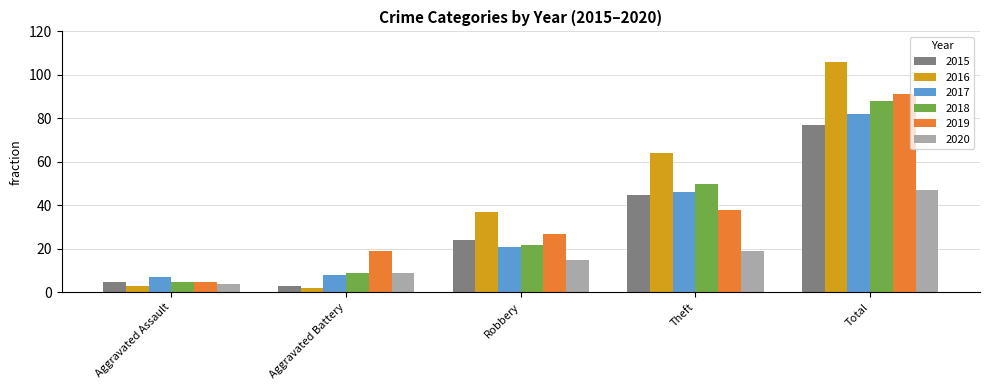

What is the average value of the 2016 series?

42